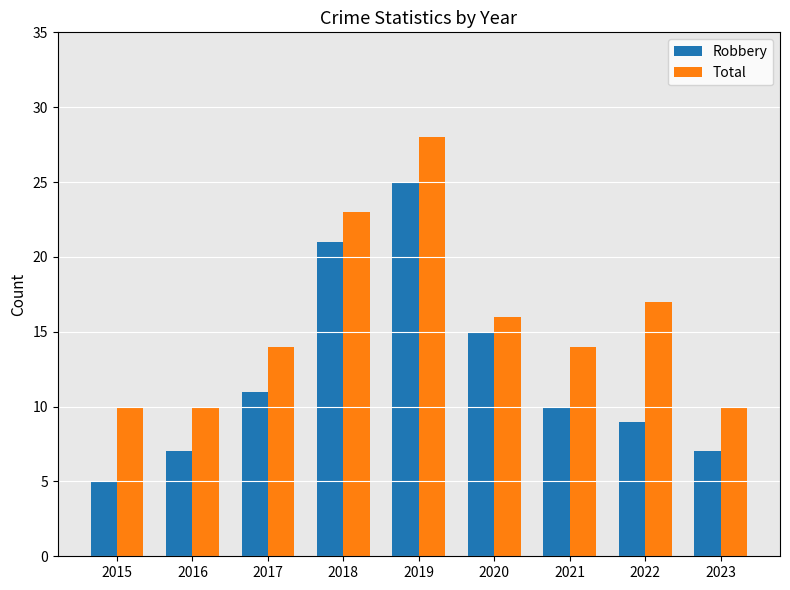

Where is Total nearest to the value 19?

2022